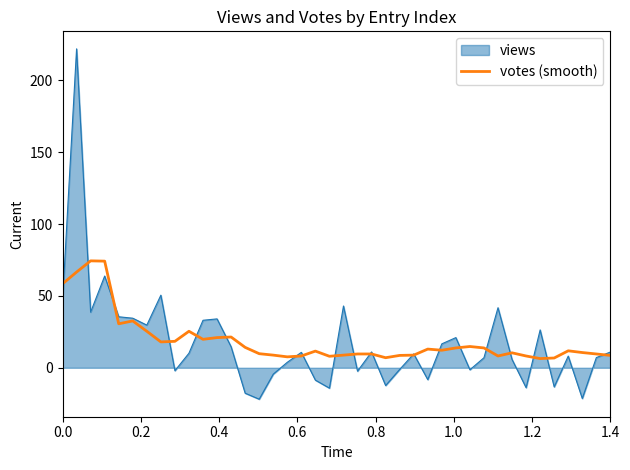

Which series has the largest range (max minus min)?

views